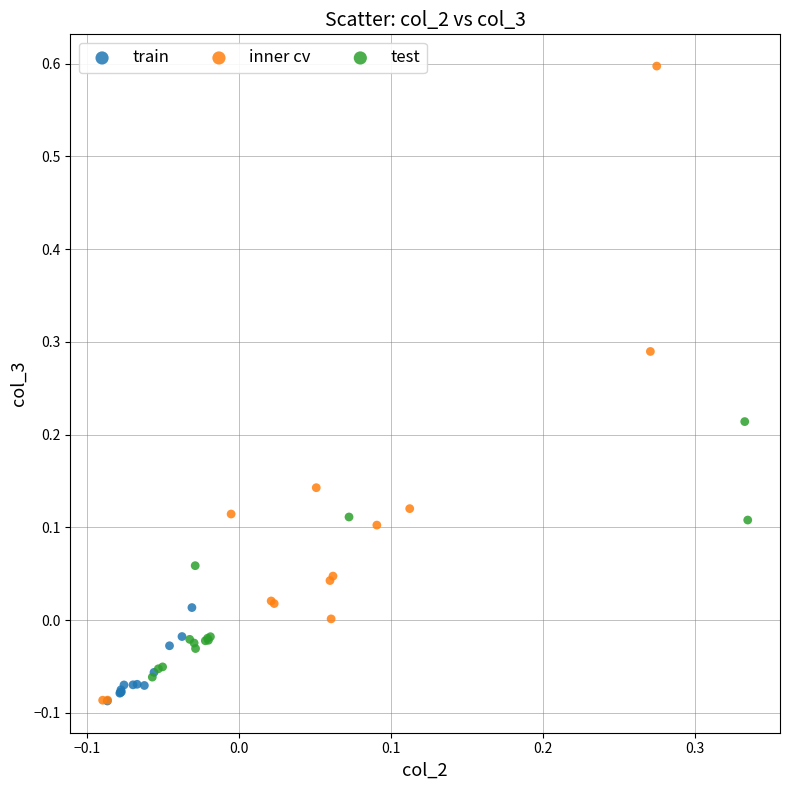

Which series contains the highest Y value?

inner cv